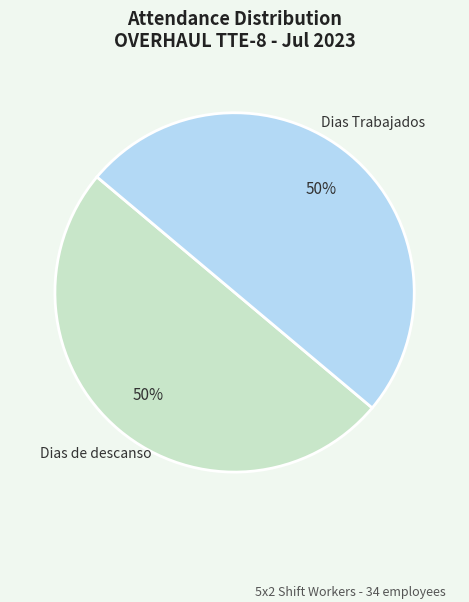

What percentage is the Dias de descanso slice, to the nearest percent?

50%